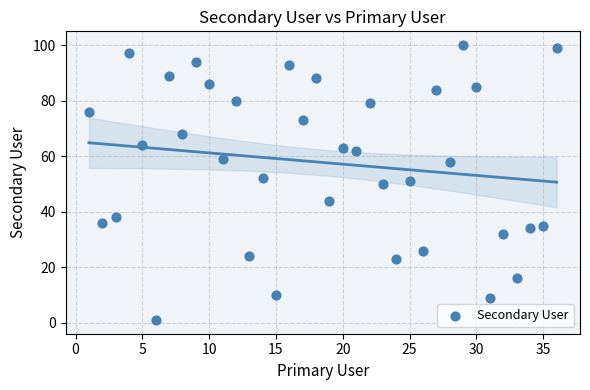

What is the range of X values (max minus min)?

35